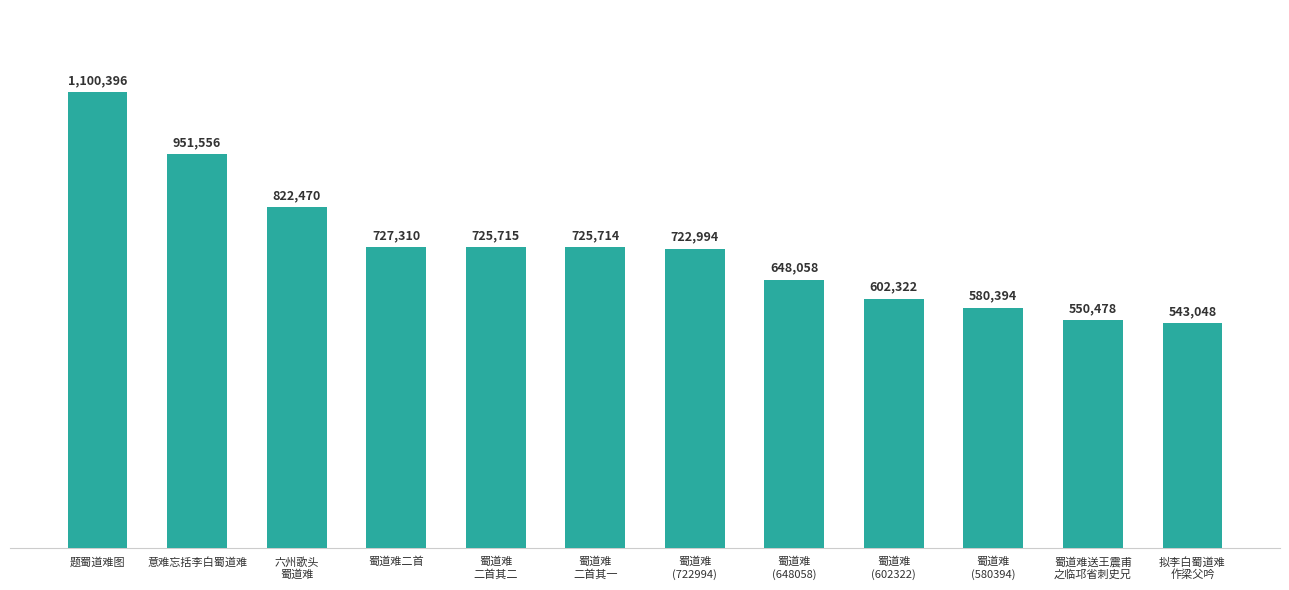

What is the sum of all values?

8700455